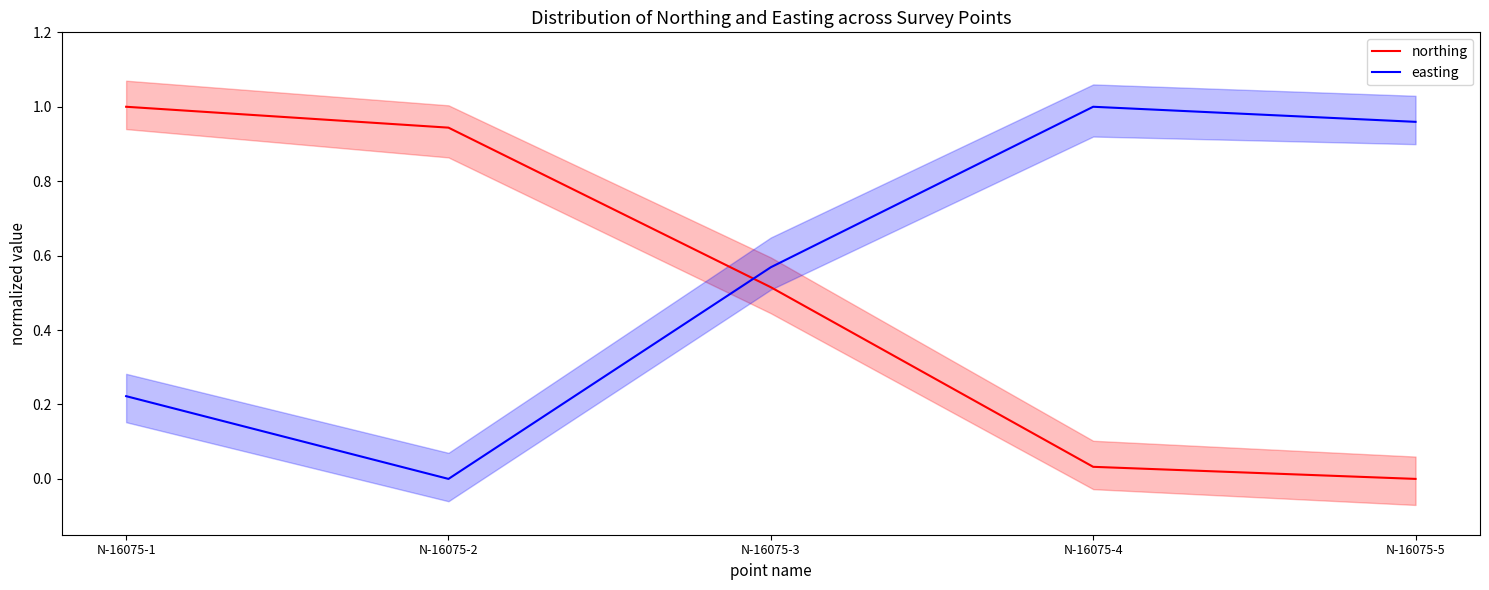

Reading right to left, transcribe all the data shown in this chart.

northing: 0.0	0.0	0.5	0.9	1.0
easting: 1.0	1.0	0.6	0.0	0.2